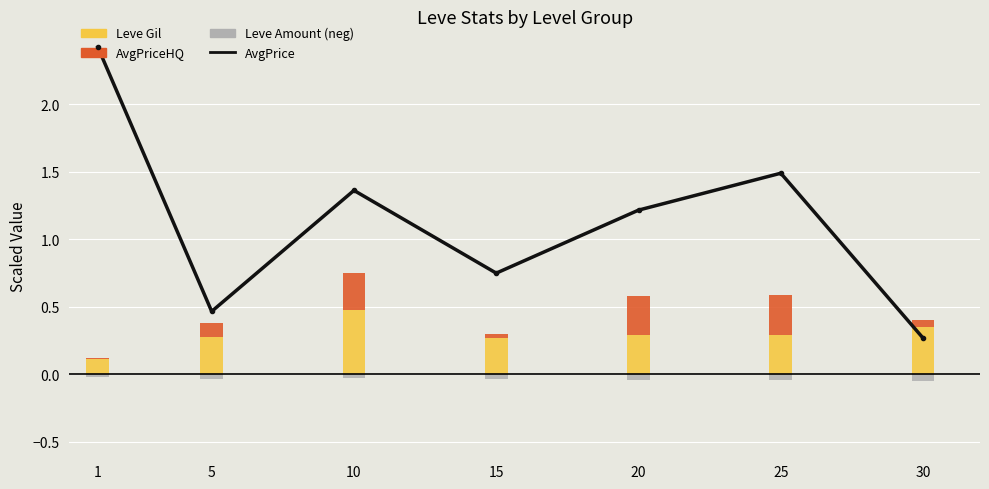

List the labels in order of AvgPrice (×2×10⁻³) value, smallest first.

30, 5, 15, 20, 10, 25, 1